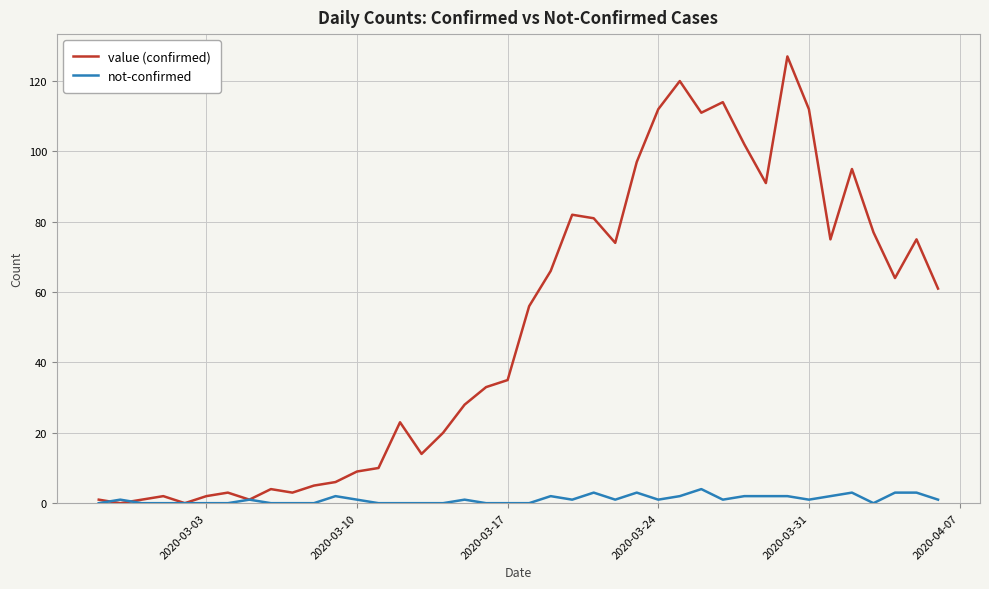

What is the maximum value shown in the chart?

127